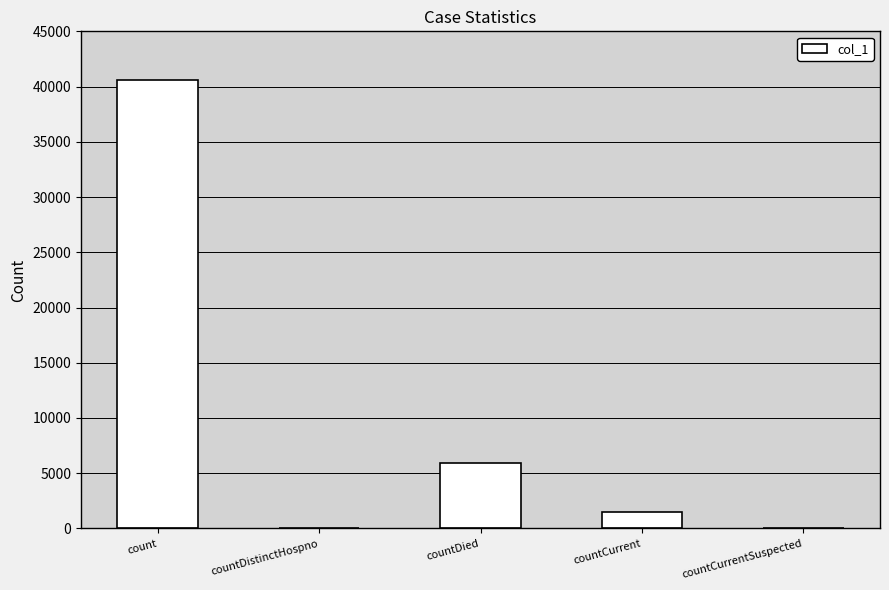

Reading right to left, what are all the values shown in this chart?

countCurrentSuspected=0	countCurrent=1488	countDied=5951	countDistinctHospno=0	count=40631